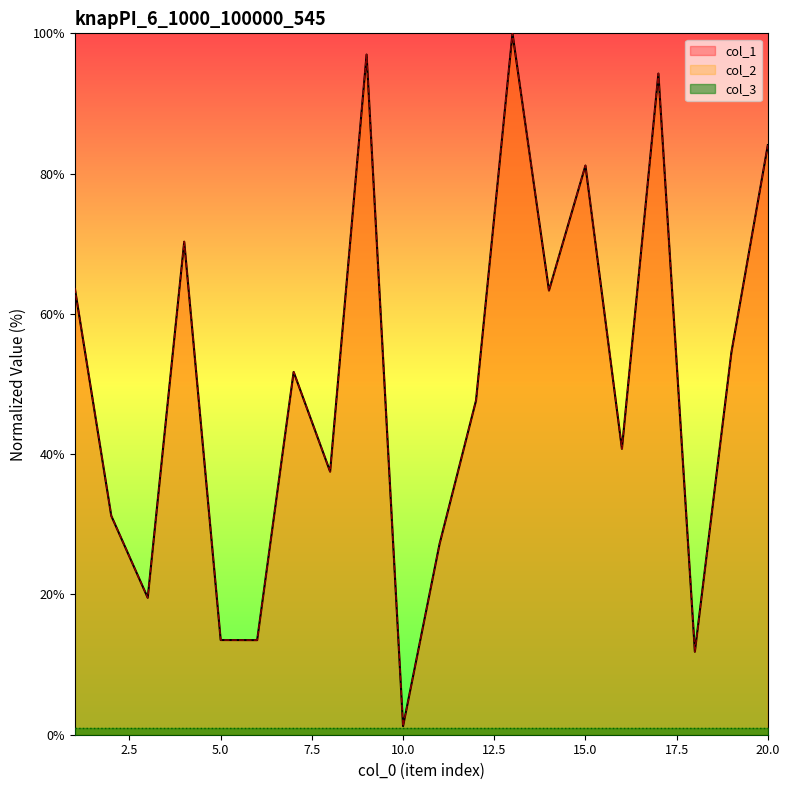

What is the average value of the col_1 series?

50.2